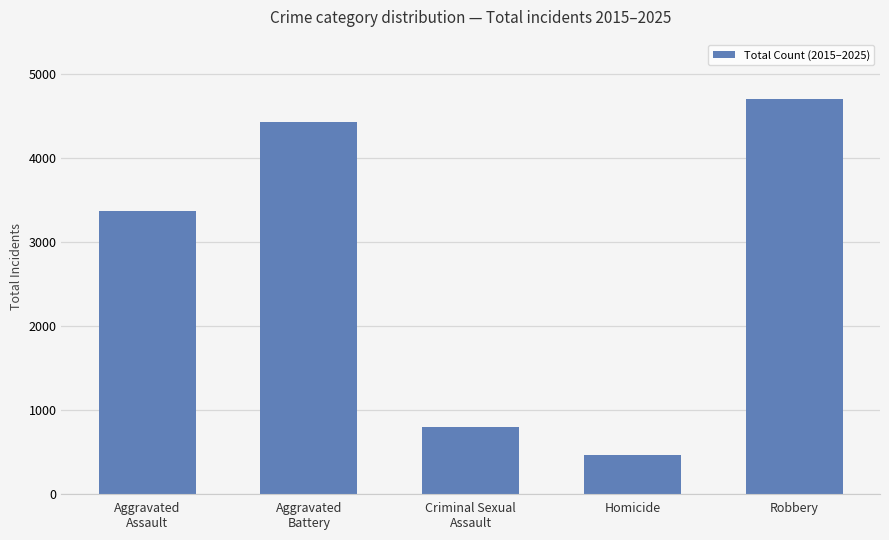

What position from the left is Criminal Sexual
Assault?

3